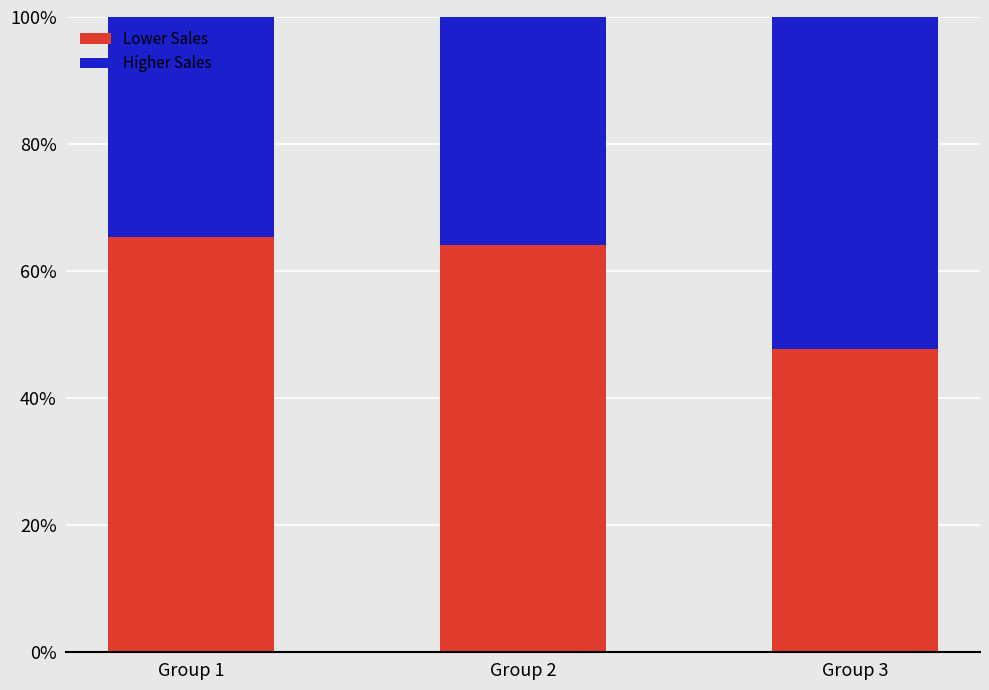

What is the sum of the Lower Sales values at Group 2 and Group 1?

1.3